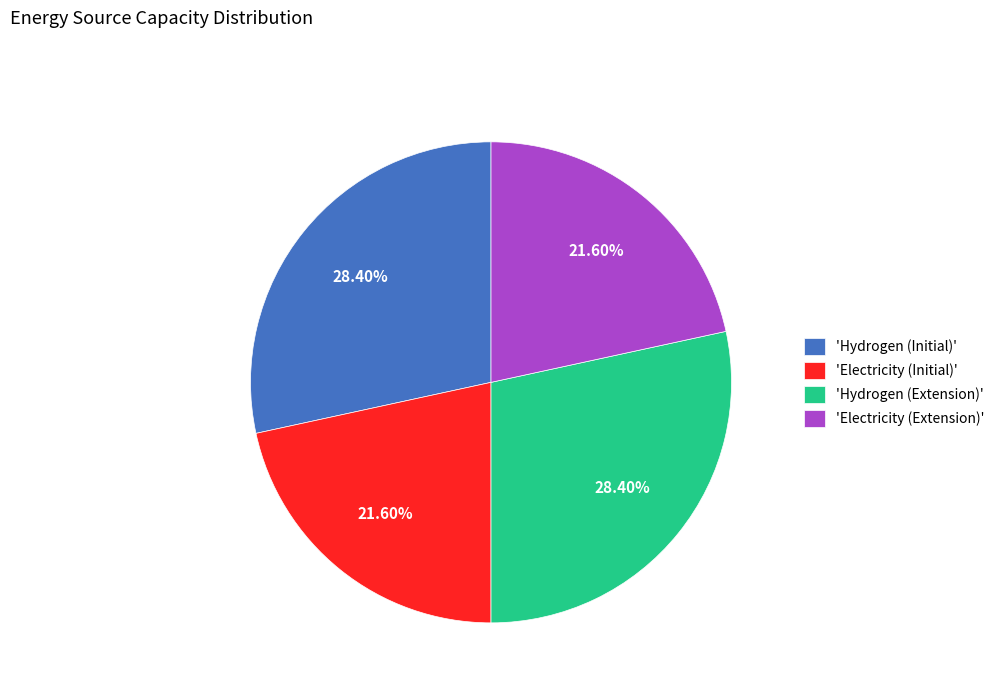

Does 'Hydrogen (Extension)' account for over 50% of the chart?

No